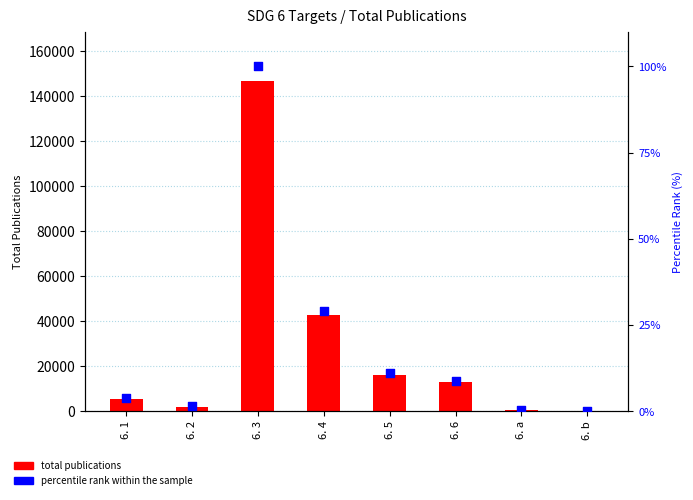

At how many categories does at least one series exceed 67845?

1